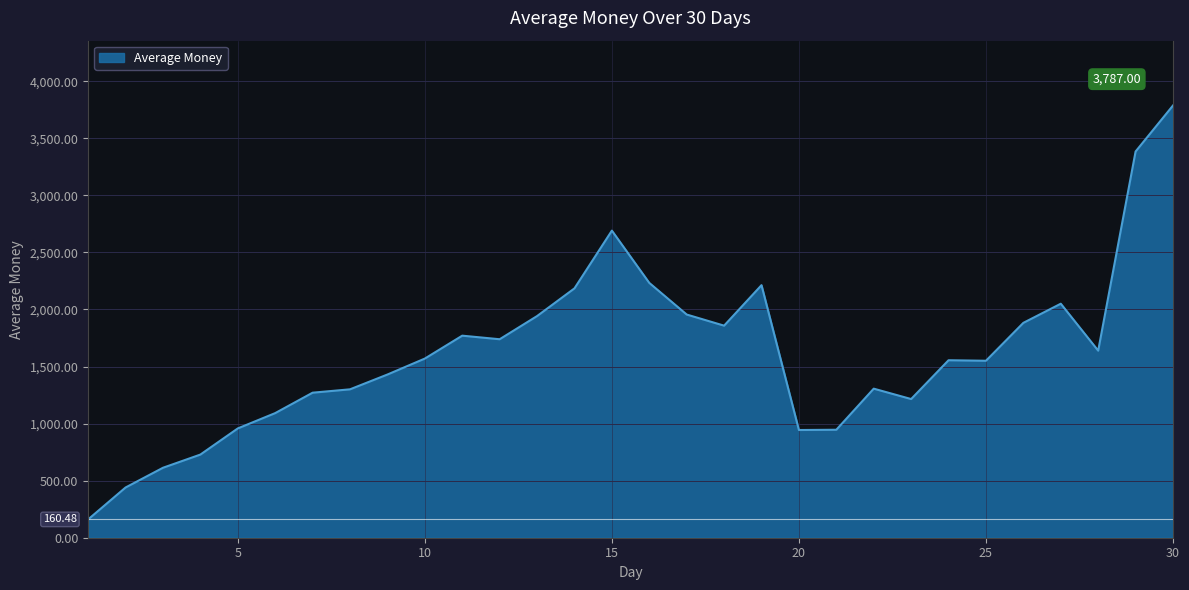

How many values are below 1569?

15